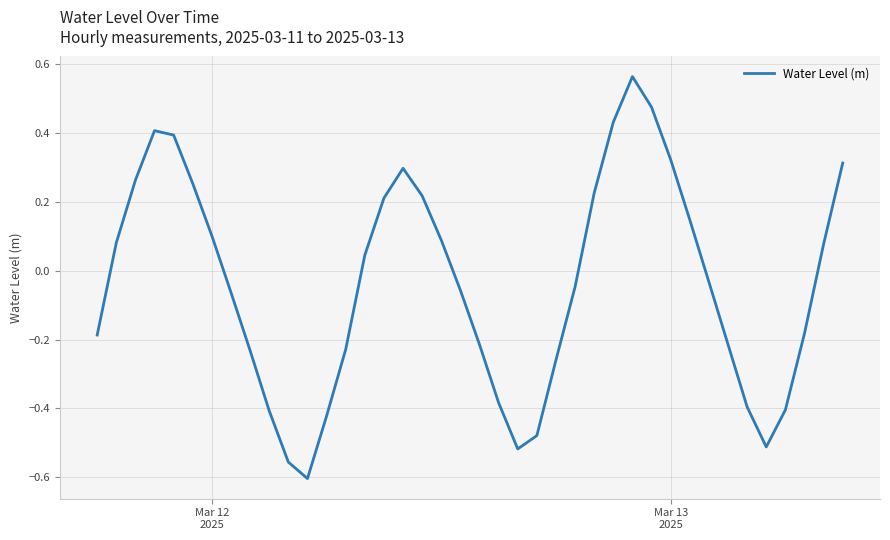

What is the difference between the maximum and minimum values?

1.2